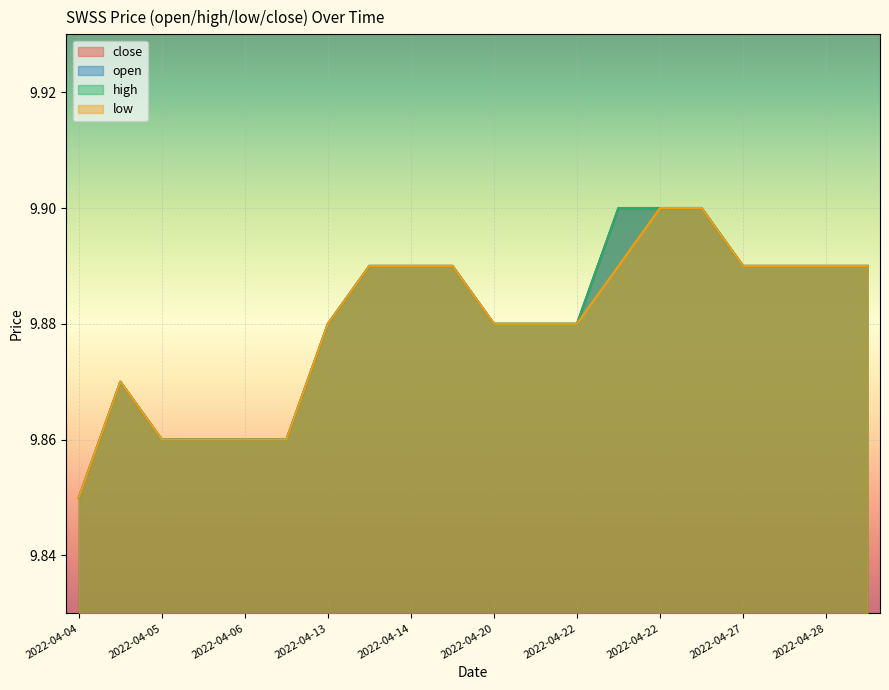

Is it true that close equals 16.3 at 2022-04-20?

False